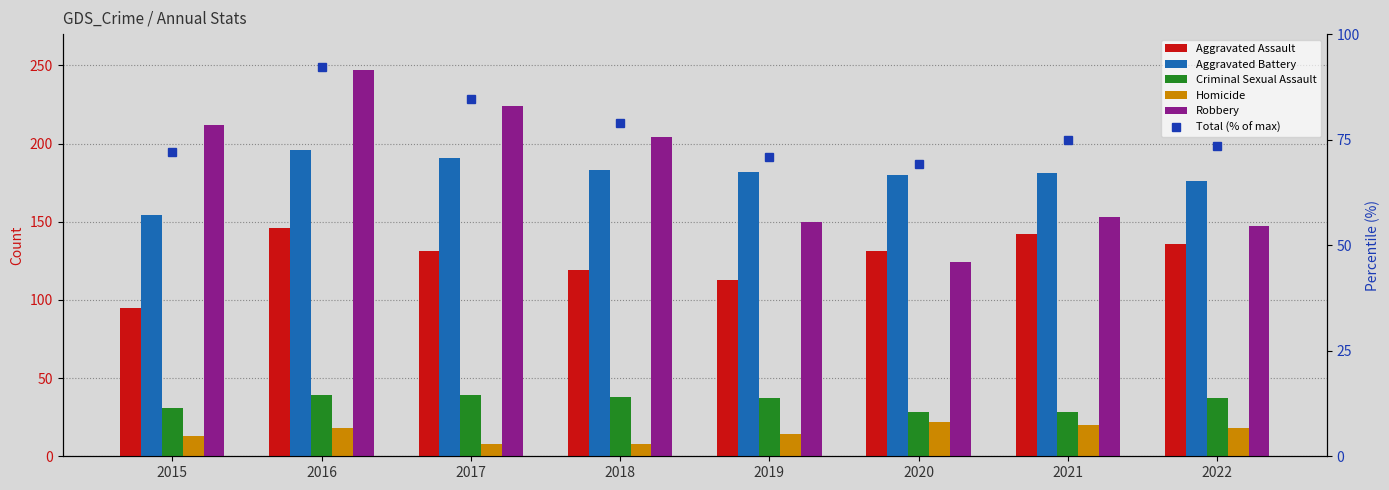

Between 2016 and 2021, which is larger?

2016